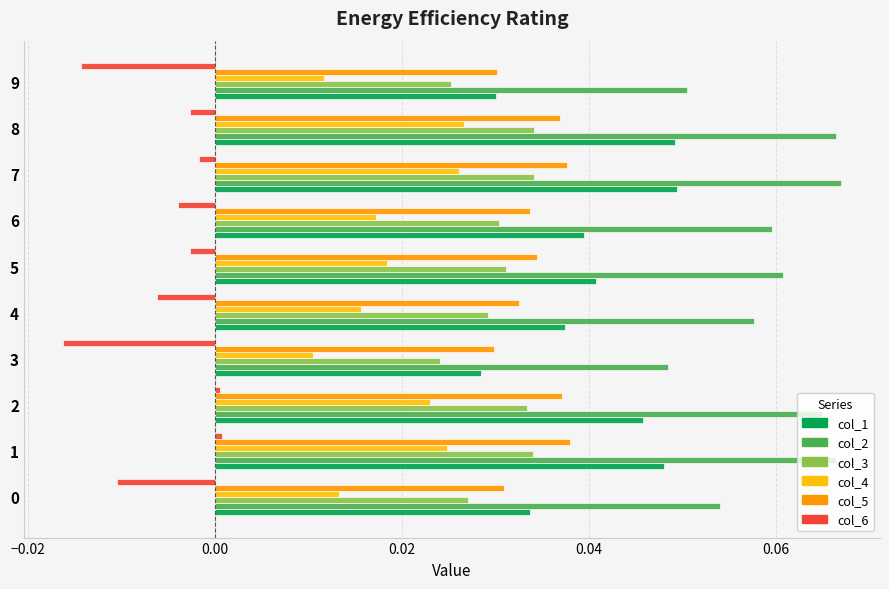

Count the col_4 values in the range 0 to 1.

10